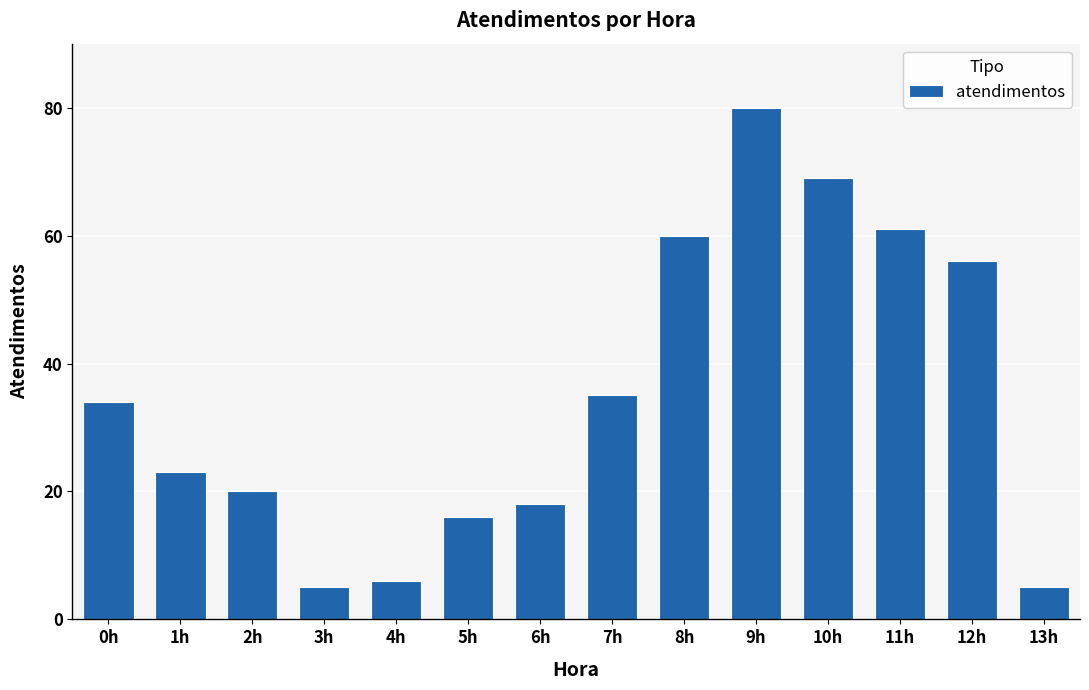

What is the sum of all values?

488